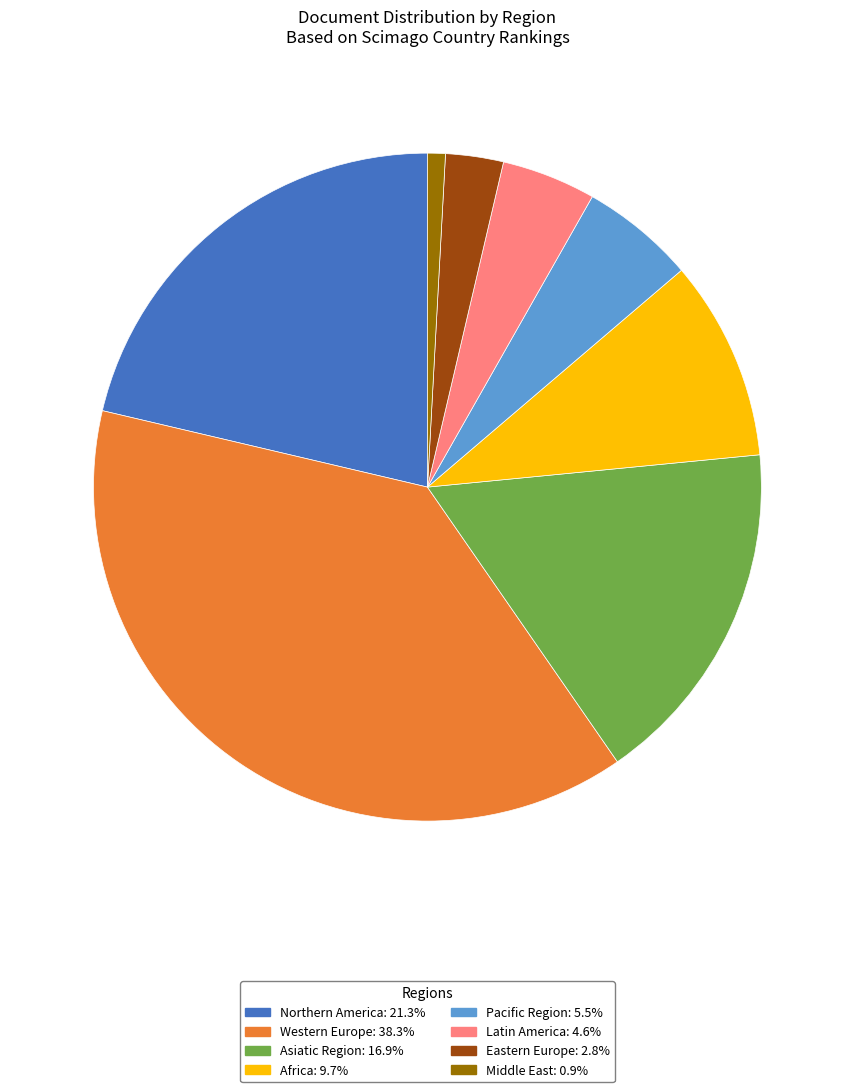

Is it true that Middle East is 10% of the pie?

False